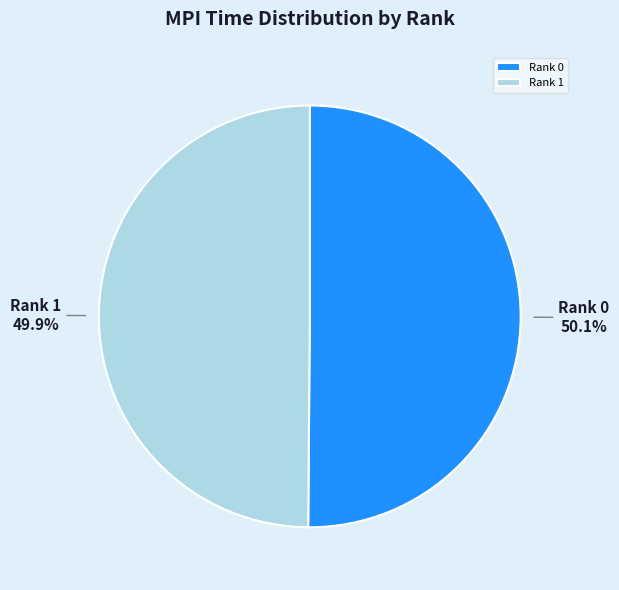

To the nearest percent, what is the combined percentage of Rank 1 and Rank 0?

100%